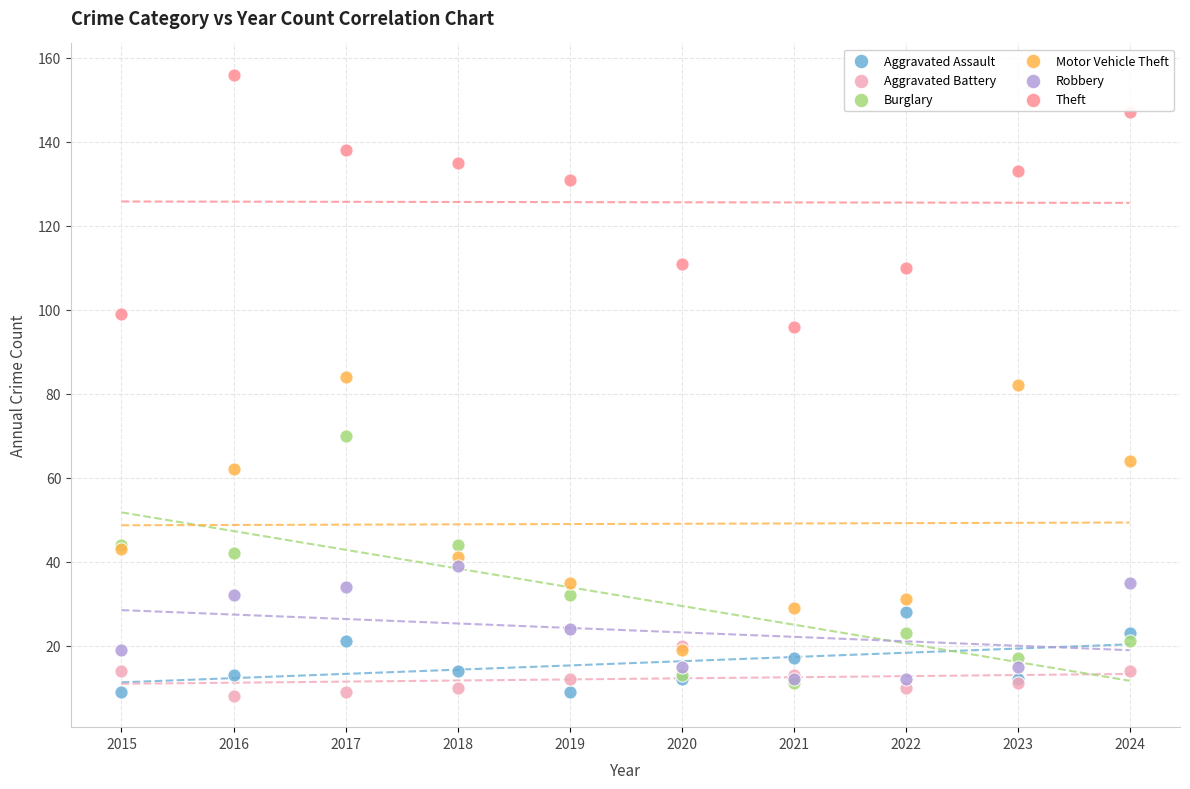

In the Theft series, what Y value is closest to 126?

131